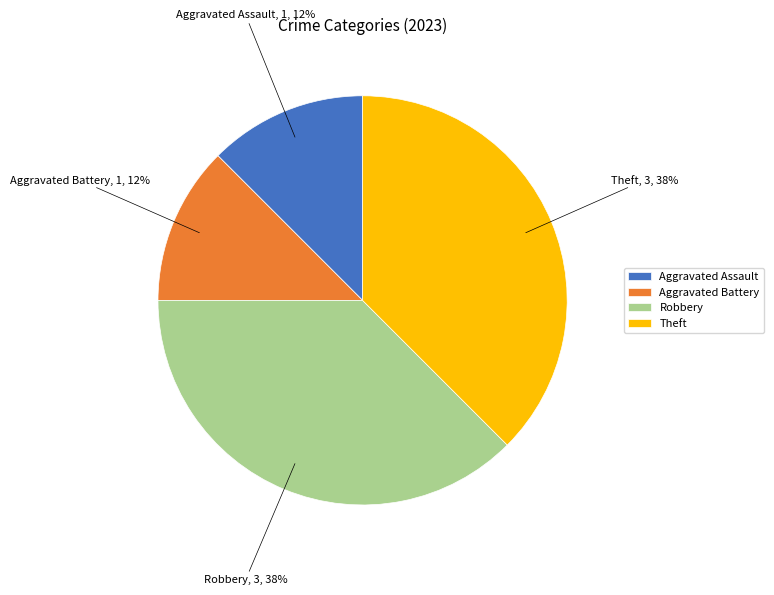

The Theft slice represents 38% of the pie. True or false?

True